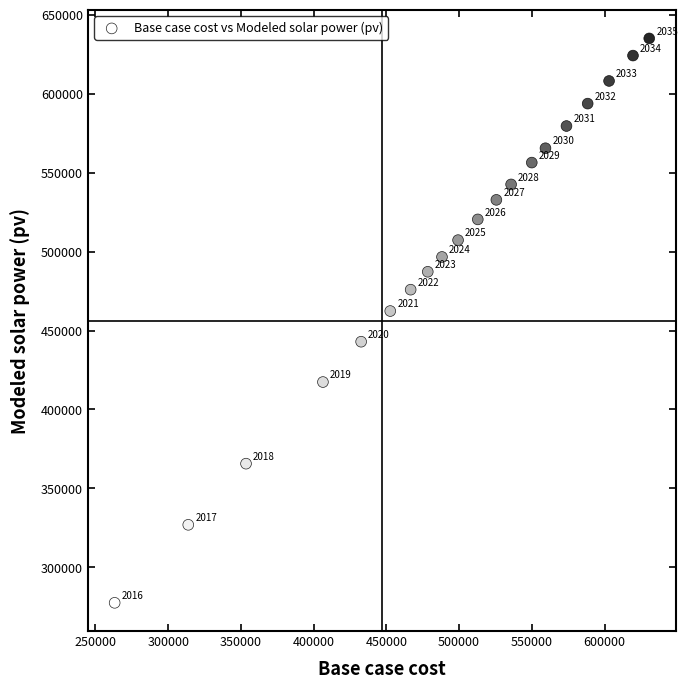

What is the range of Y values (max minus min)?

357305.2